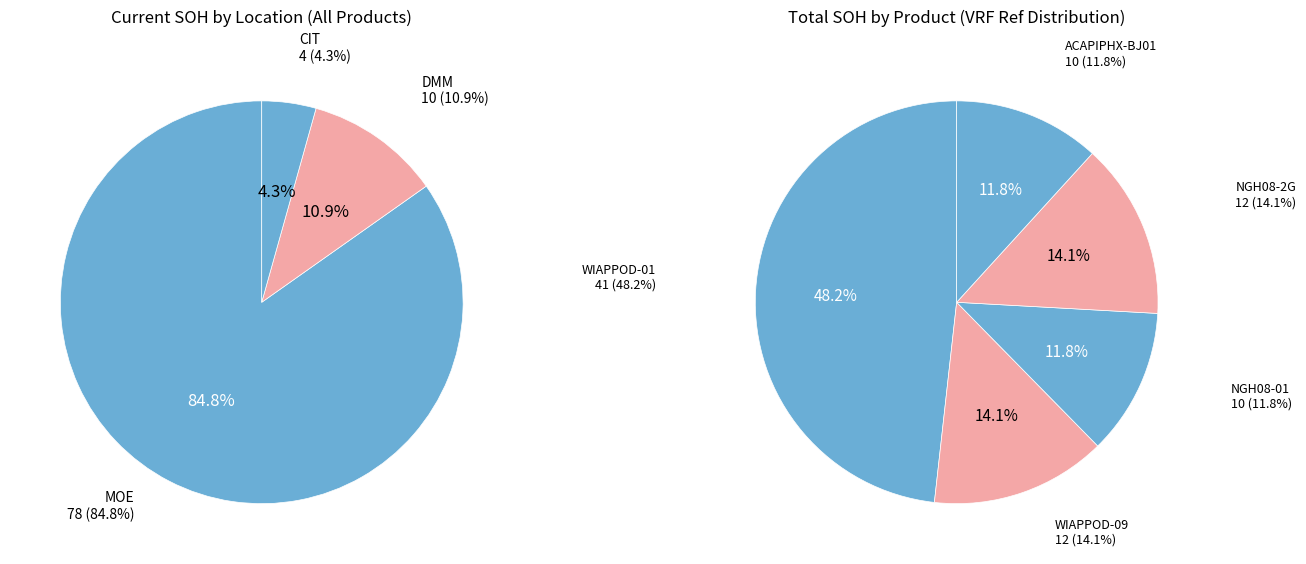

What is the largest slice in the pie chart?

WIAPPOD-01